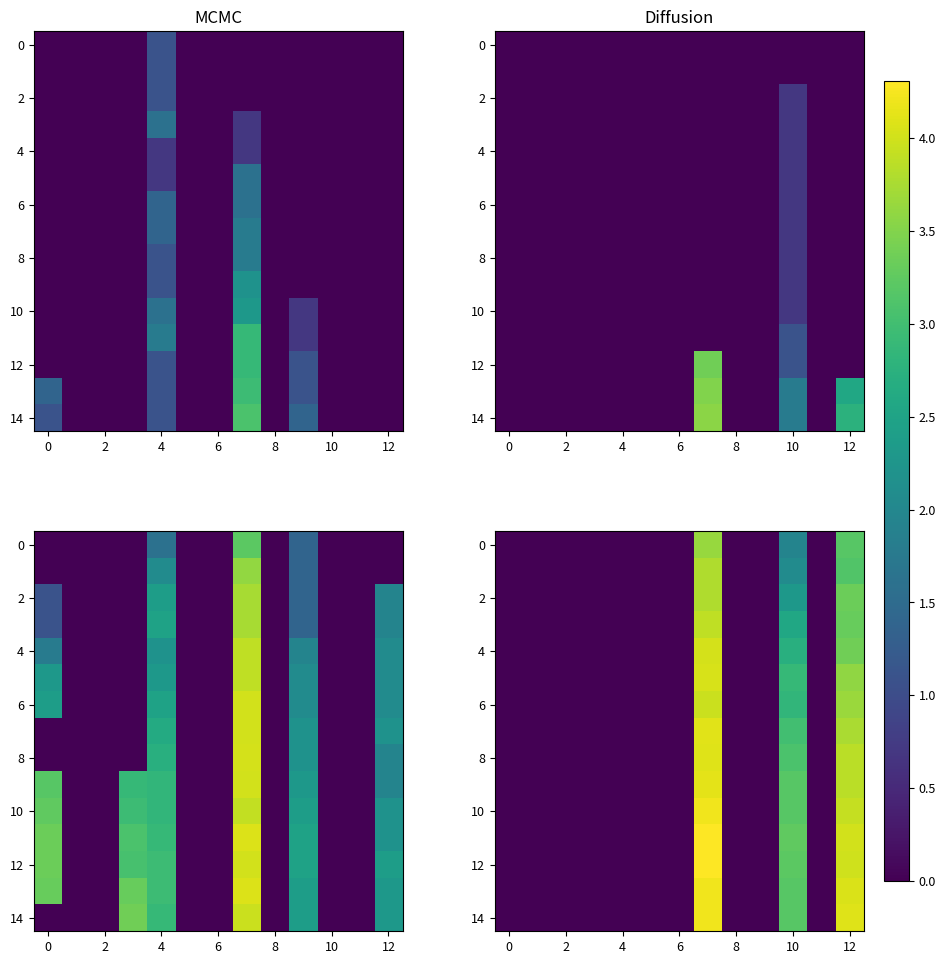

How many categories are shown in the chart?

13